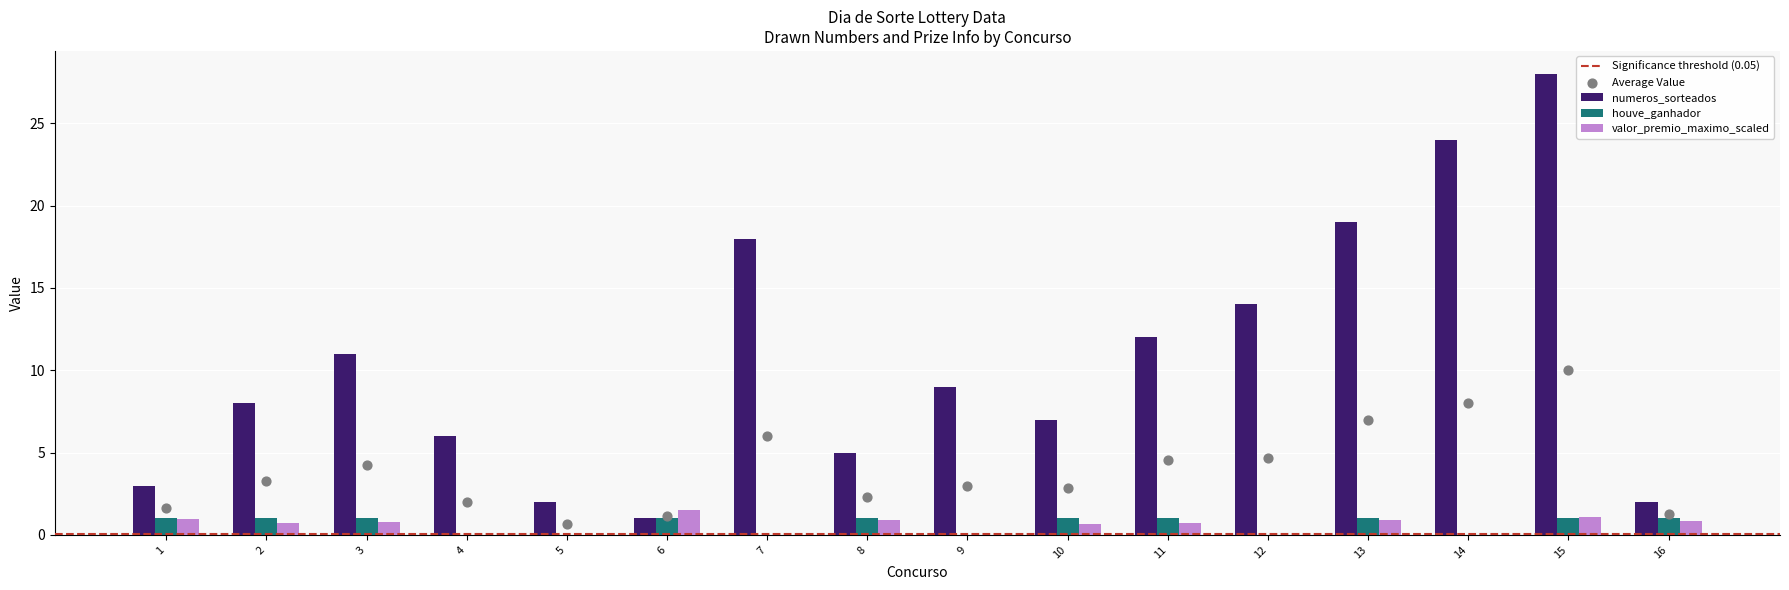

Is the value of houve_ganhador at 3 greater than the value of numeros_sorteados at 16?

No